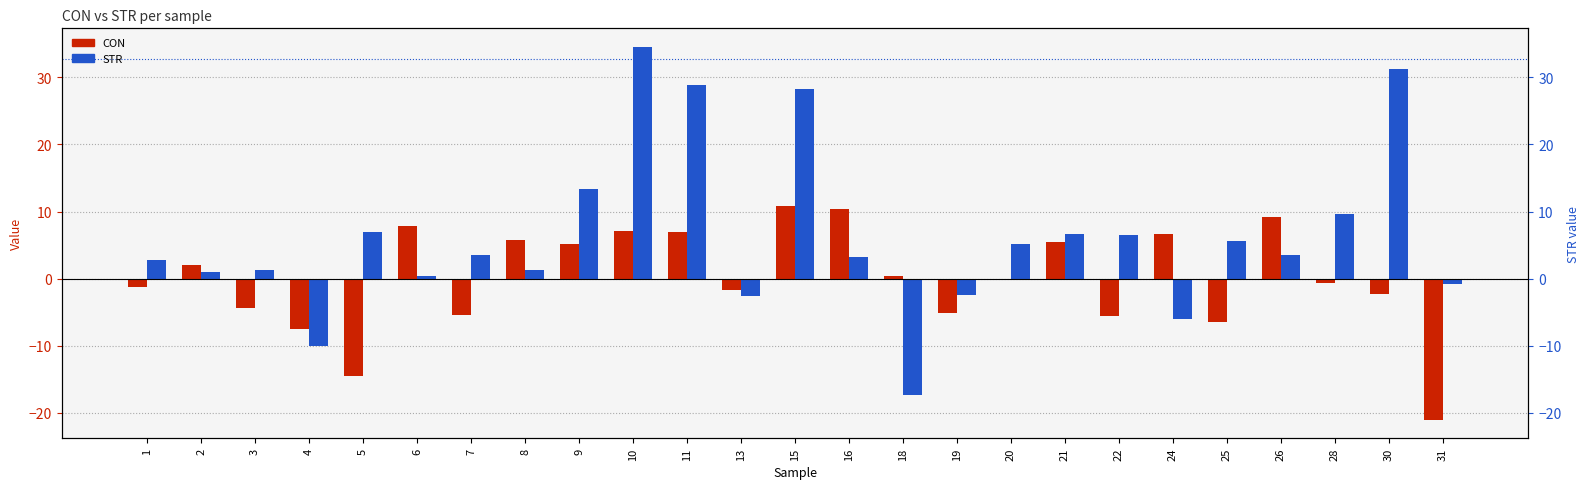

At which label does STR first exceed 3?

5